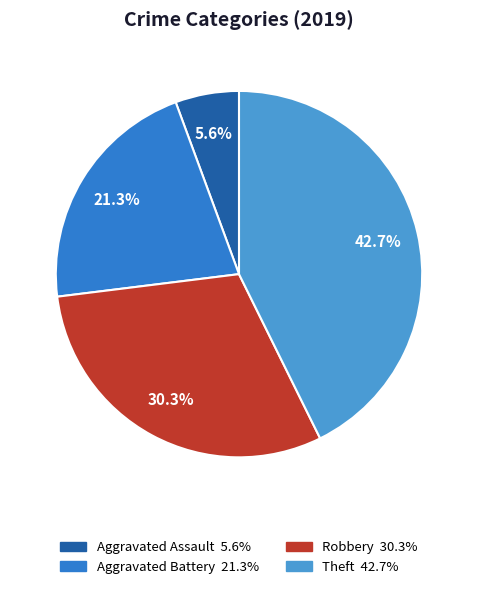

To the nearest percent, what is the difference between the largest and smallest slice percentages?

37%